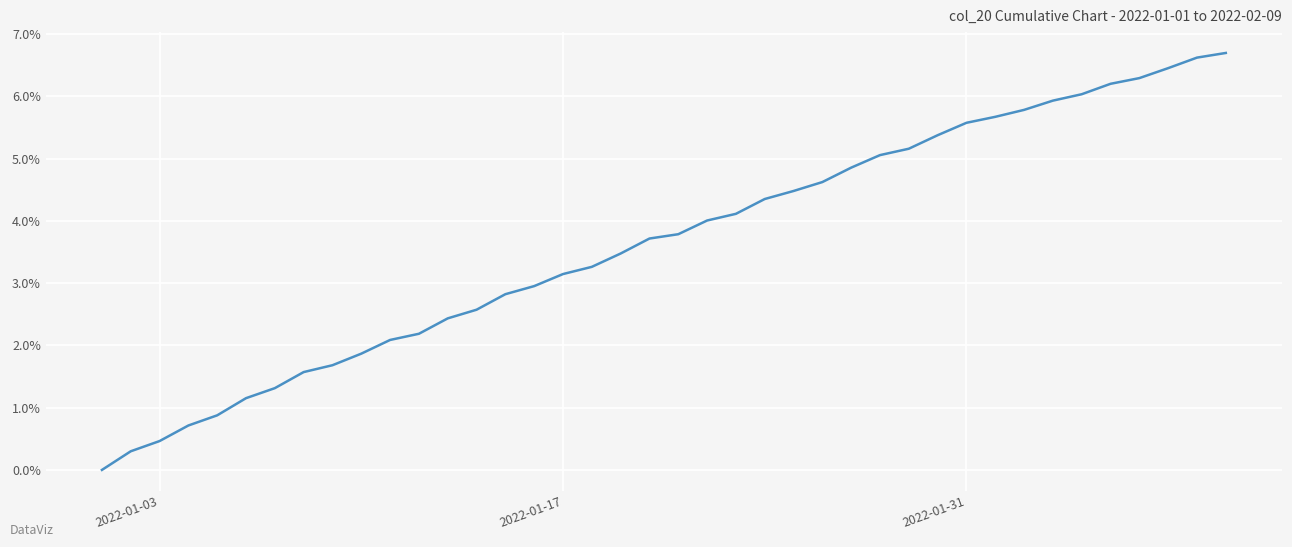

What is the difference between the maximum and minimum values?

6.7